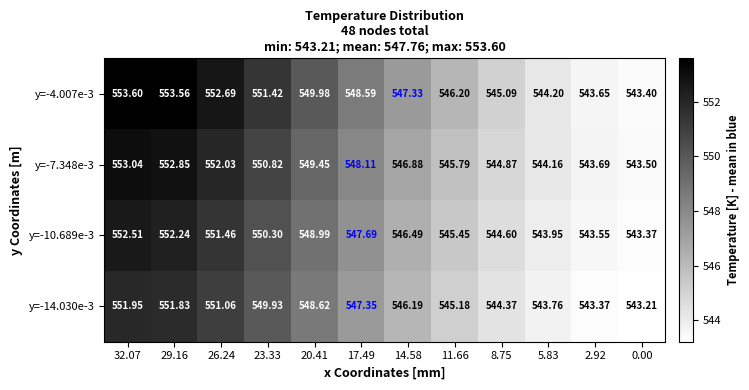

Is the value of y=-14.030e-3 at 2.92 greater than the value of y=-10.689e-3 at 29.16?

No